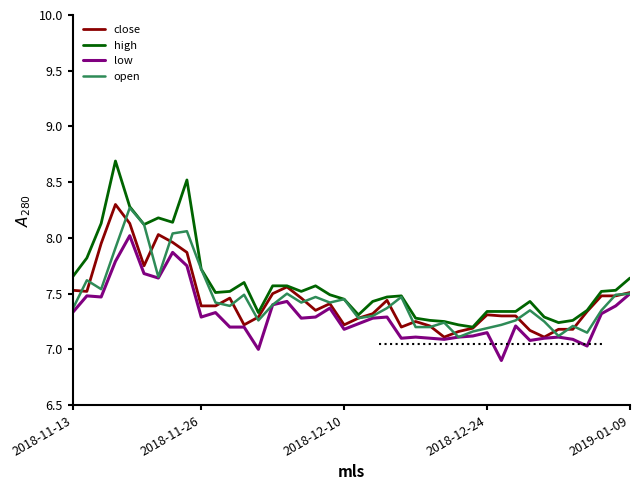

What is the minimum value for close?

7.1